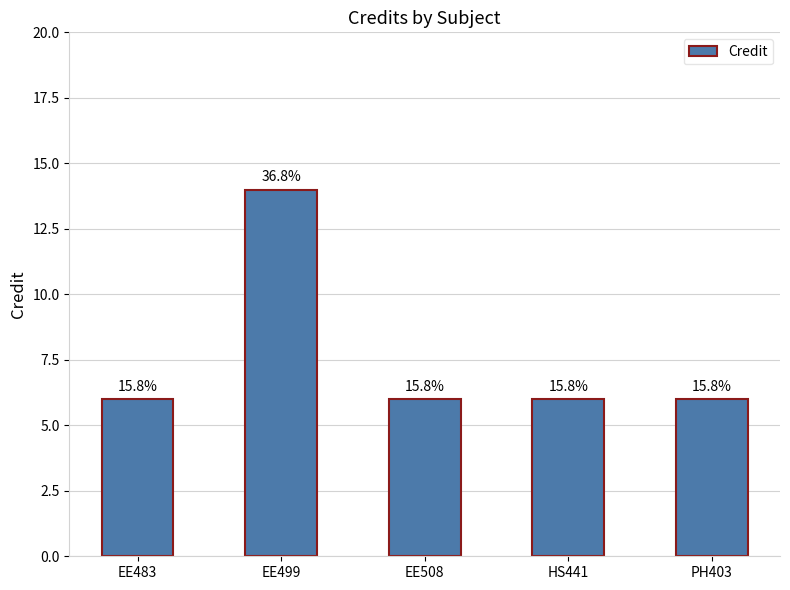

How many bars are there in total?

5